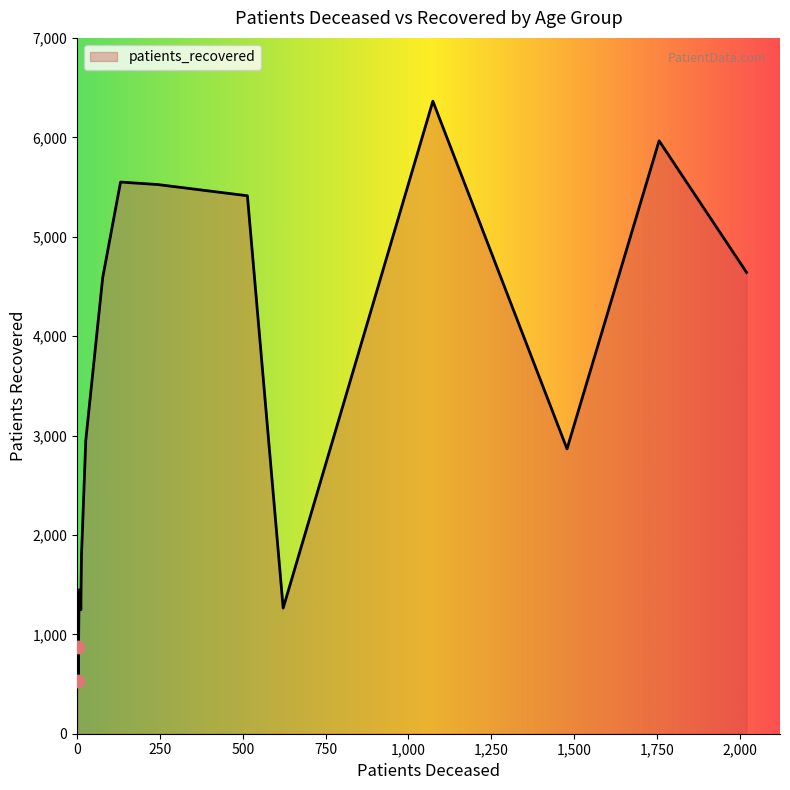

What is the minimum value shown in the chart?

529